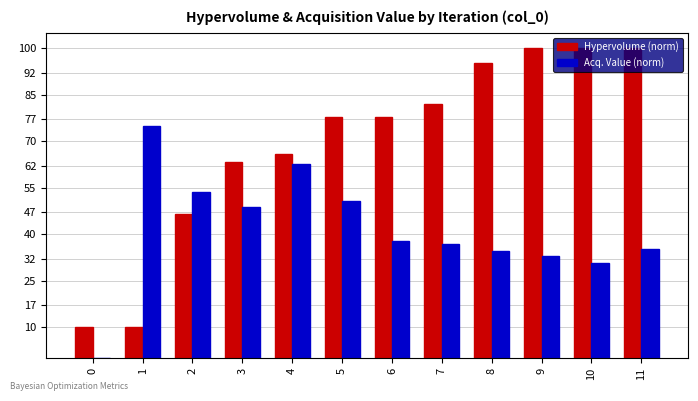

What are all the series names shown in the legend?

Hypervolume (norm), Acq. Value (norm)